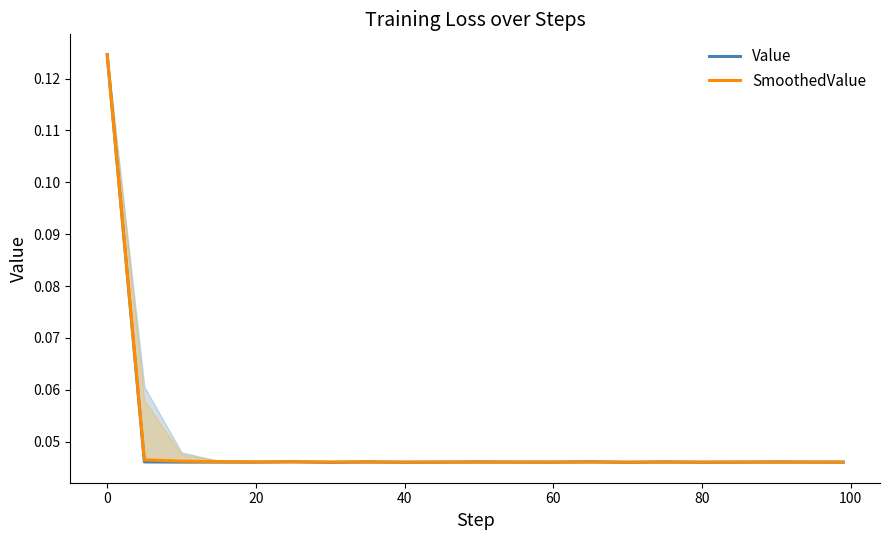

Is the value of SmoothedValue at 0 greater than the value of Value at 40?

Yes